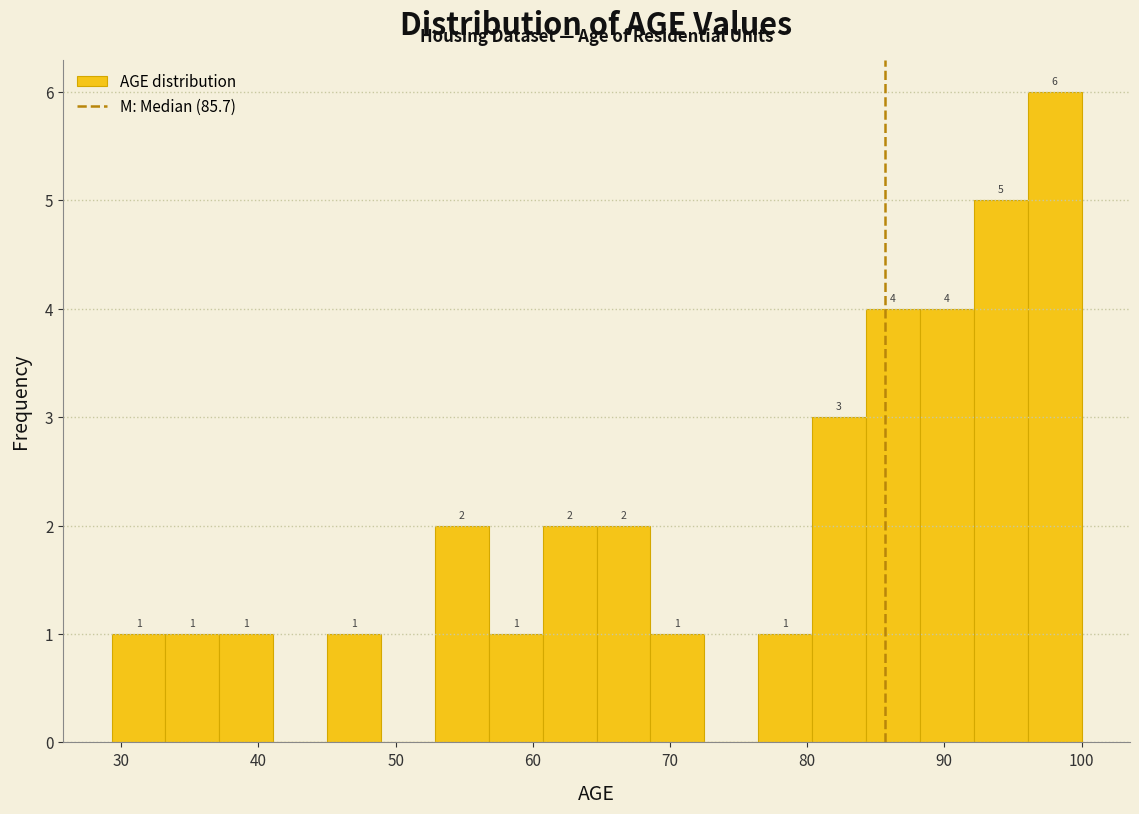

Read against the x-axis, roughly where is the centre of the tallest bar?

98